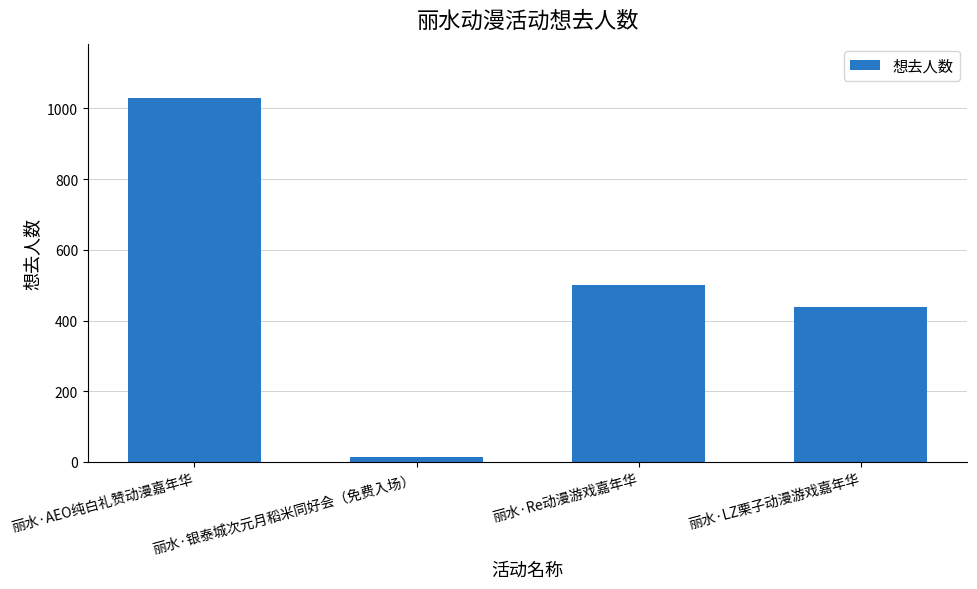

The value at 丽水·LZ栗子动漫游戏嘉年华 is 180. True or false?

False